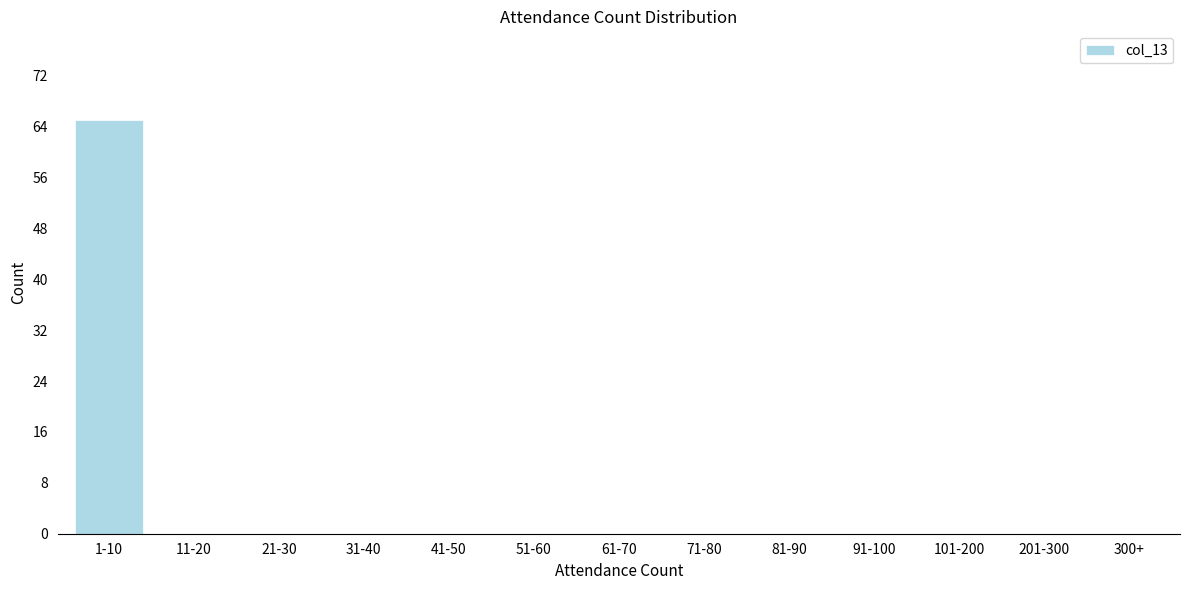

Reading right to left, transcribe all the data shown in this chart.

300+=0	201-300=0	101-200=0	91-100=0	81-90=0	71-80=0	61-70=0	51-60=0	41-50=0	31-40=0	21-30=0	11-20=0	1-10=65